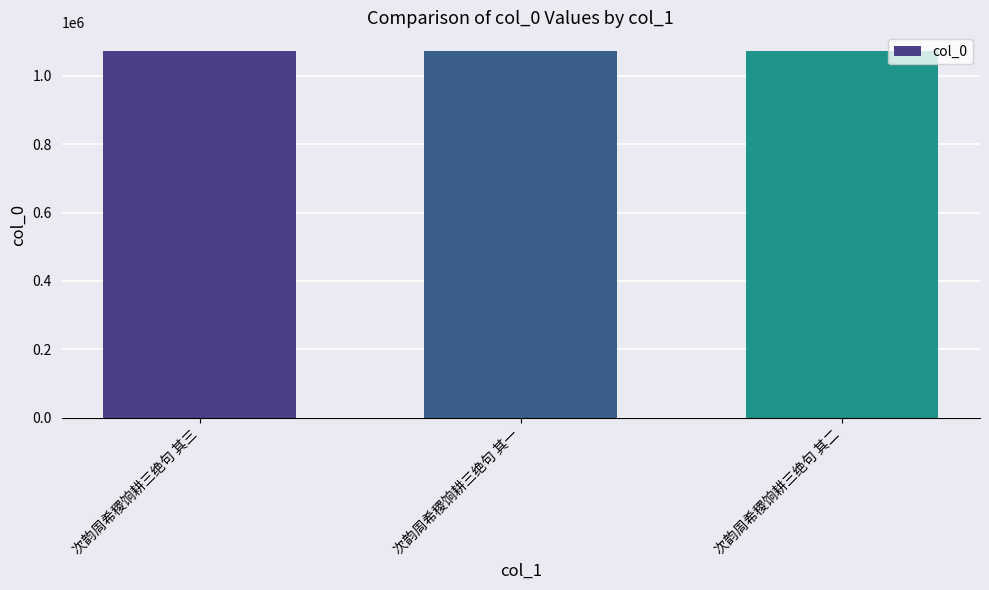

What is the maximum value shown in the chart?

1073006